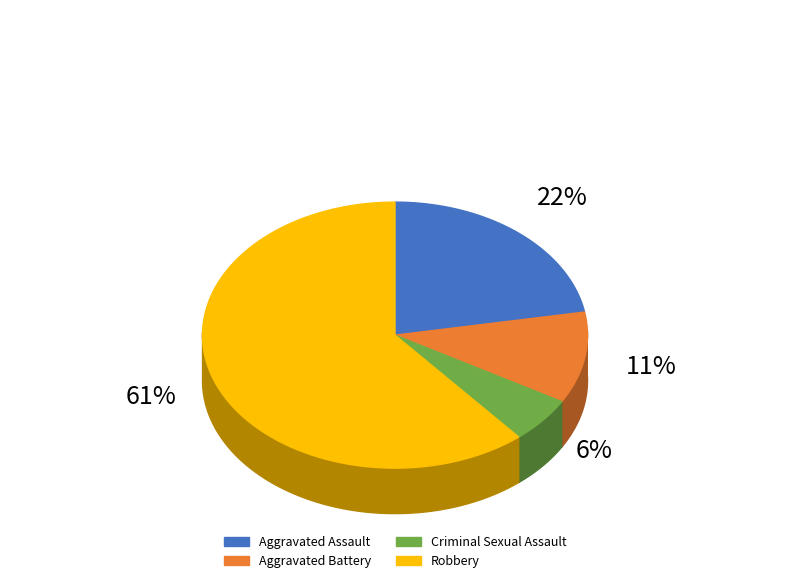

Combined, what portion of the pie is Robbery and Aggravated Battery?

72.2%